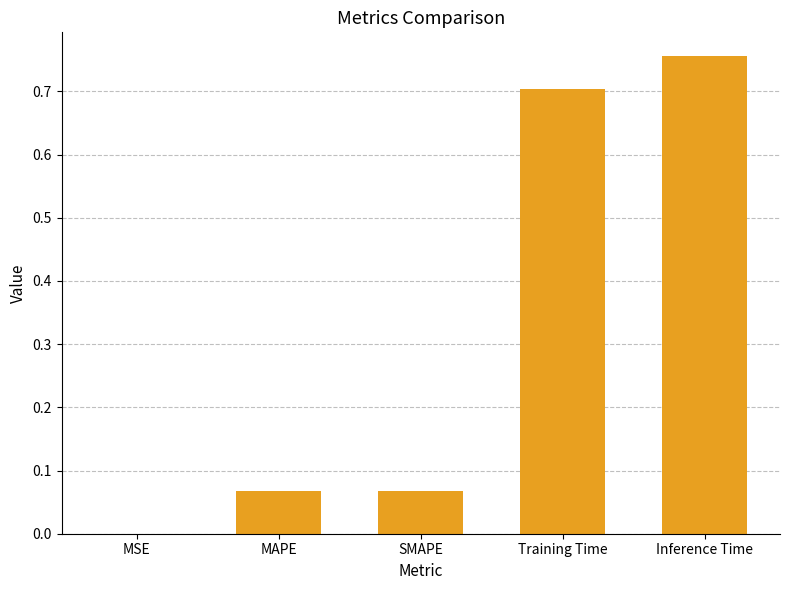

What is the change in value from SMAPE to Inference Time?

+0.7